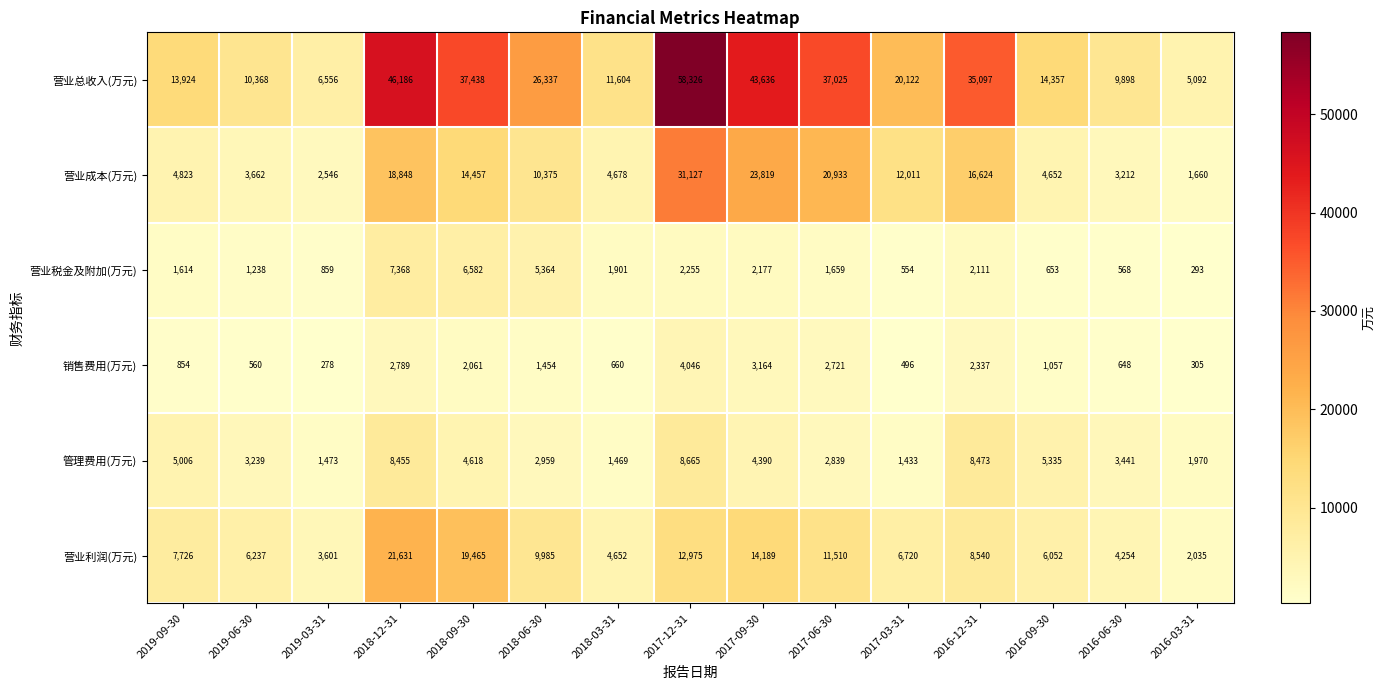

Which series changed the most between 2017-09-30 and 2017-03-31?

营业总收入(万元)